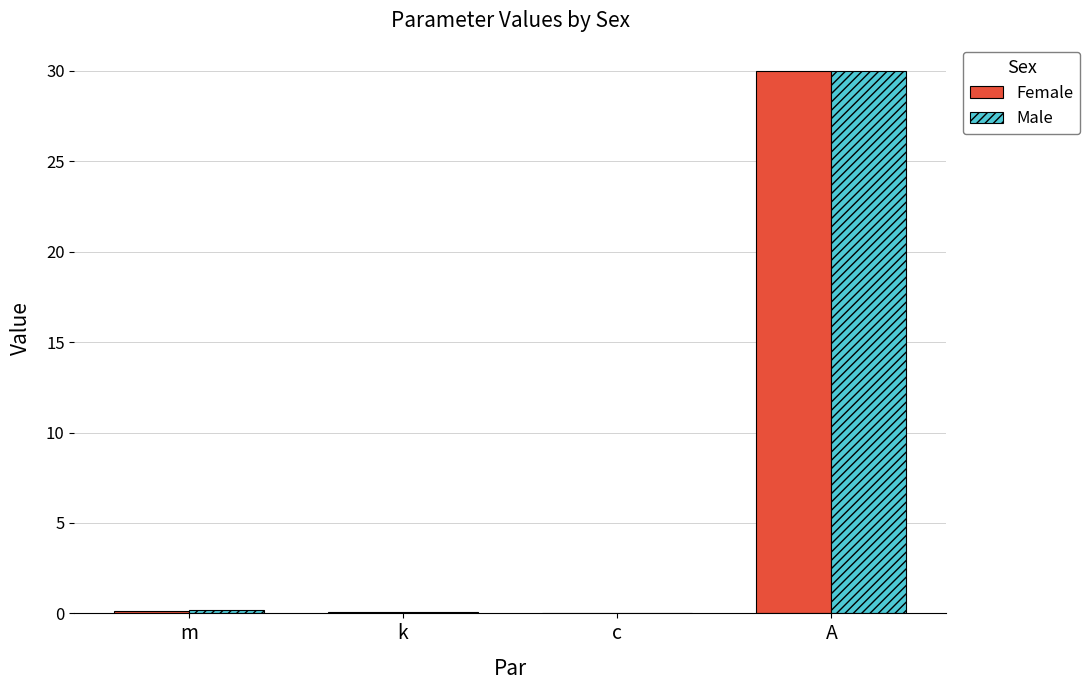

Count the number of categories in the chart.

4